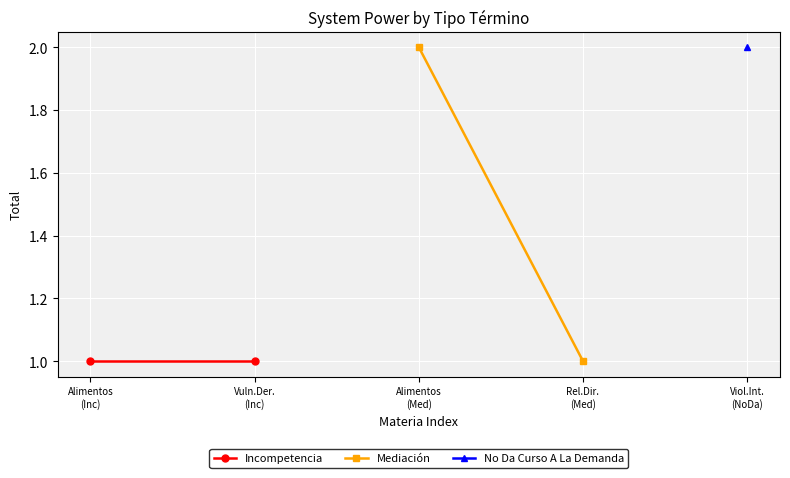

The value of Incompetencia at Alimentos
(Inc) is 2. True or false?

False